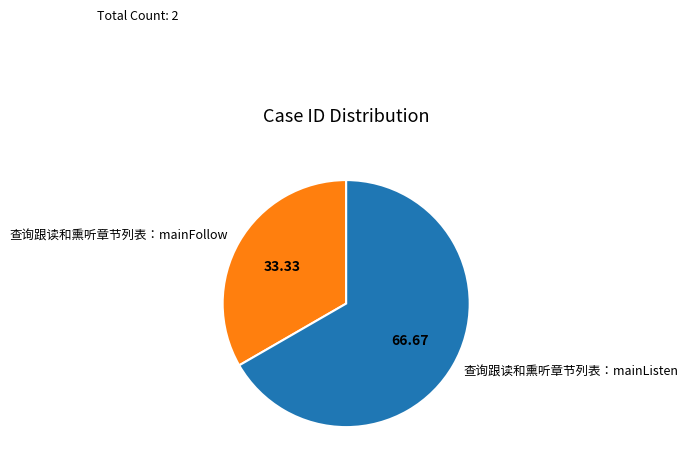

Which slice is the smallest?

查询跟读和熏听章节列表：mainFollow